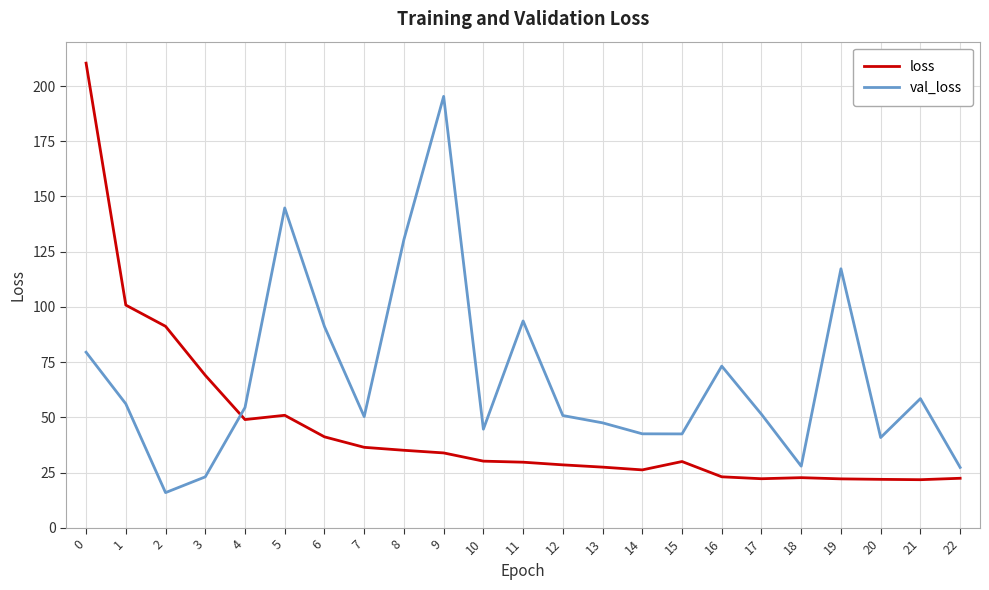

What is the difference between the maximum and minimum values in the val_loss series?

179.3